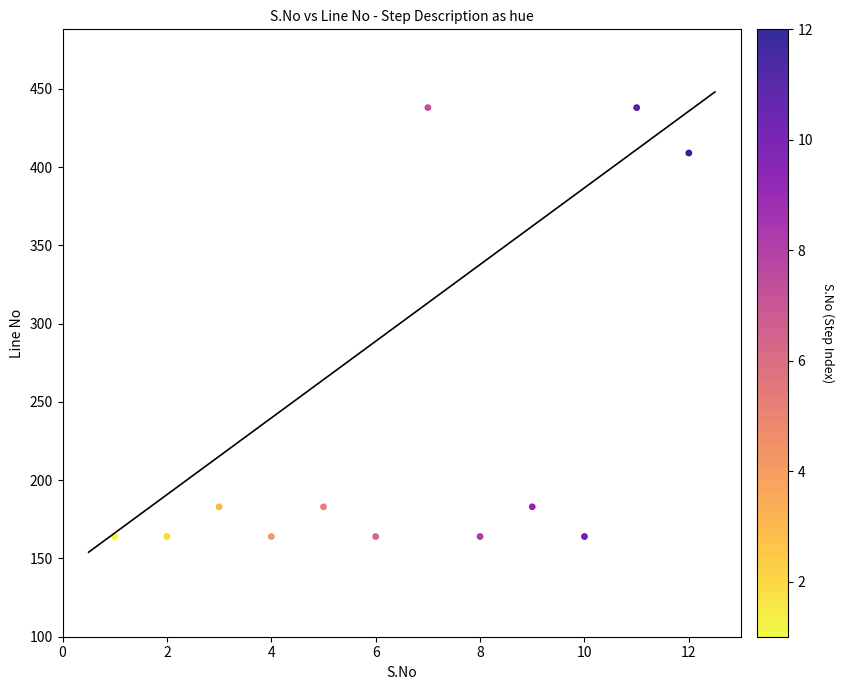

What Y value in the scatter plot is closest to 301?

409